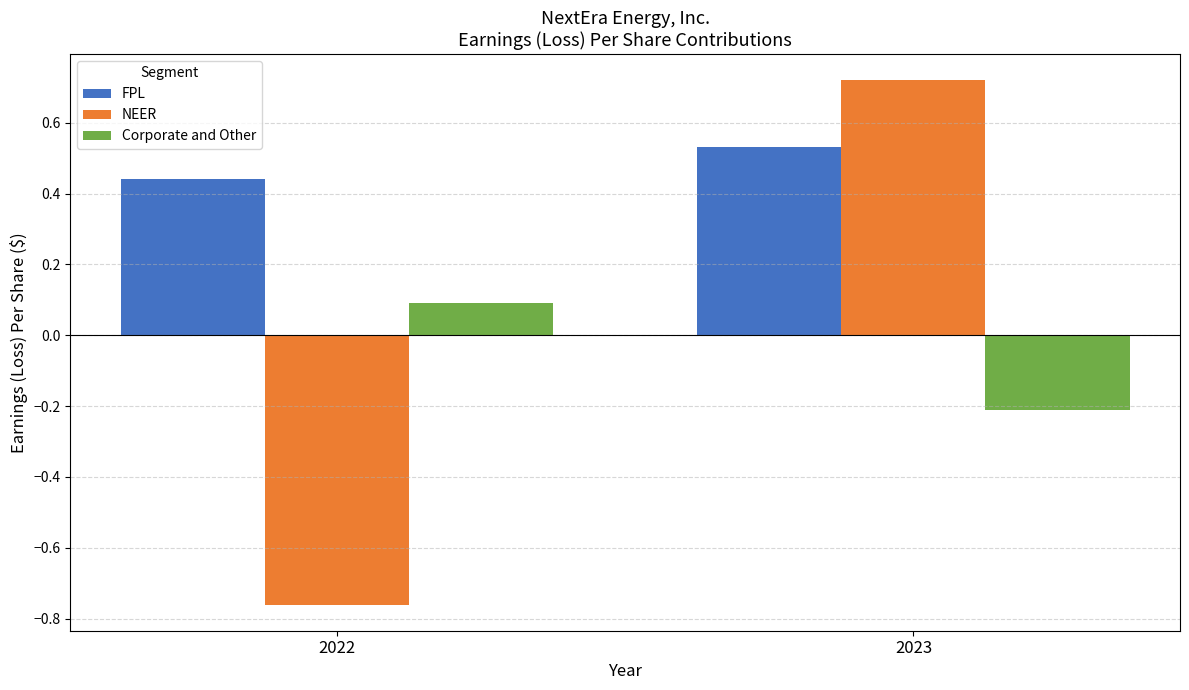

How many series are shown in this chart?

3